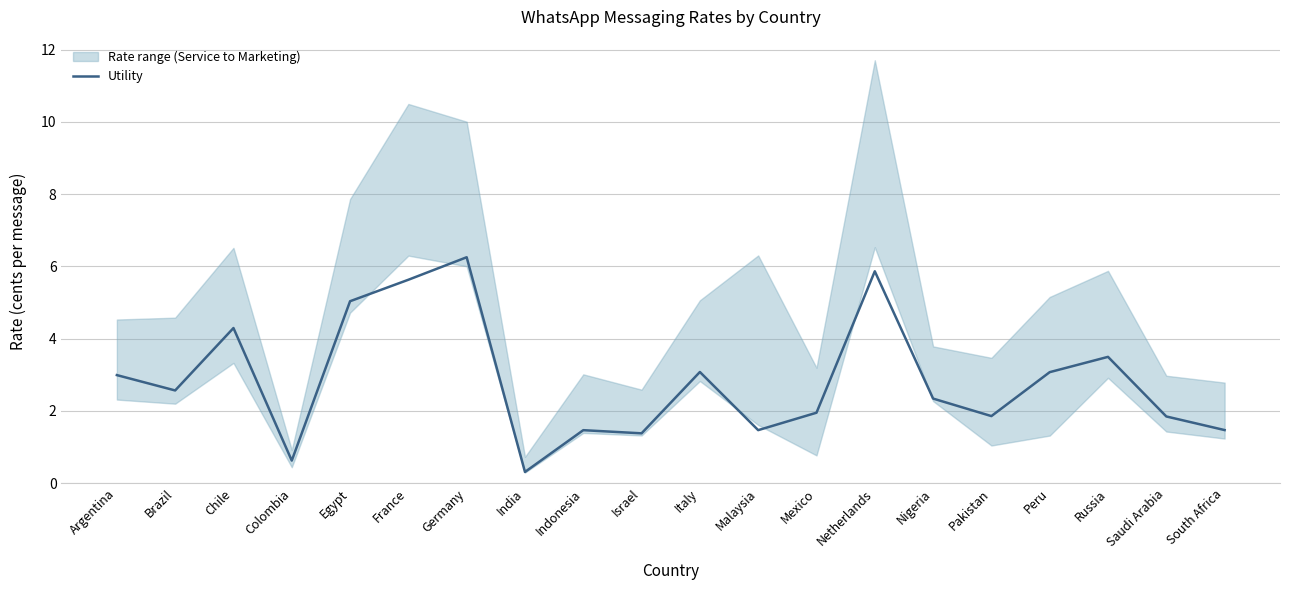

Rank the categories by value from highest to lowest.

Germany, Netherlands, France, Egypt, Chile, Russia, Italy, Peru, Argentina, Brazil, Nigeria, Mexico, Pakistan, Saudi Arabia, South Africa, Malaysia, Indonesia, Israel, Colombia, India